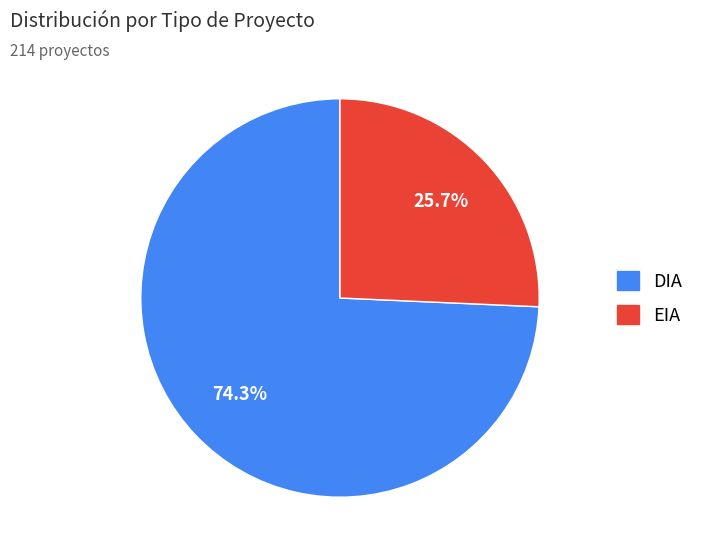

Approximately how many times larger is the value at EIA compared to DIA?

0.3